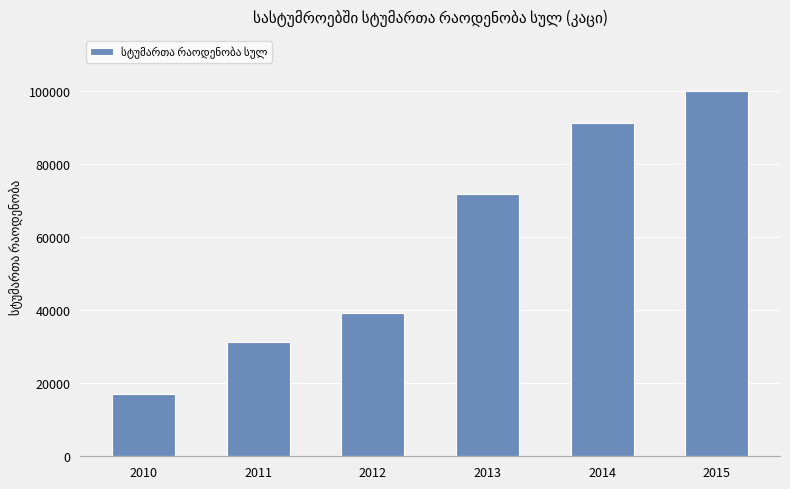

How many bars are there in total?

6